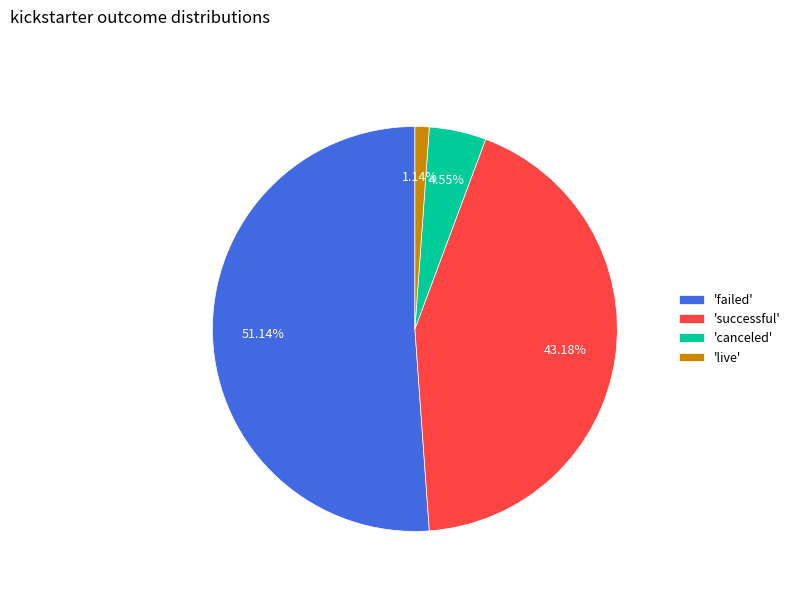

To the nearest percent, what is the difference between the largest and smallest slice percentages?

50%